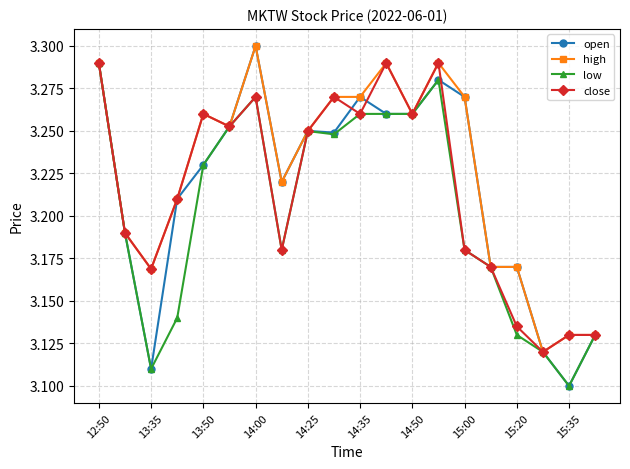

True or false: high has more than 2 interior local peaks.

True